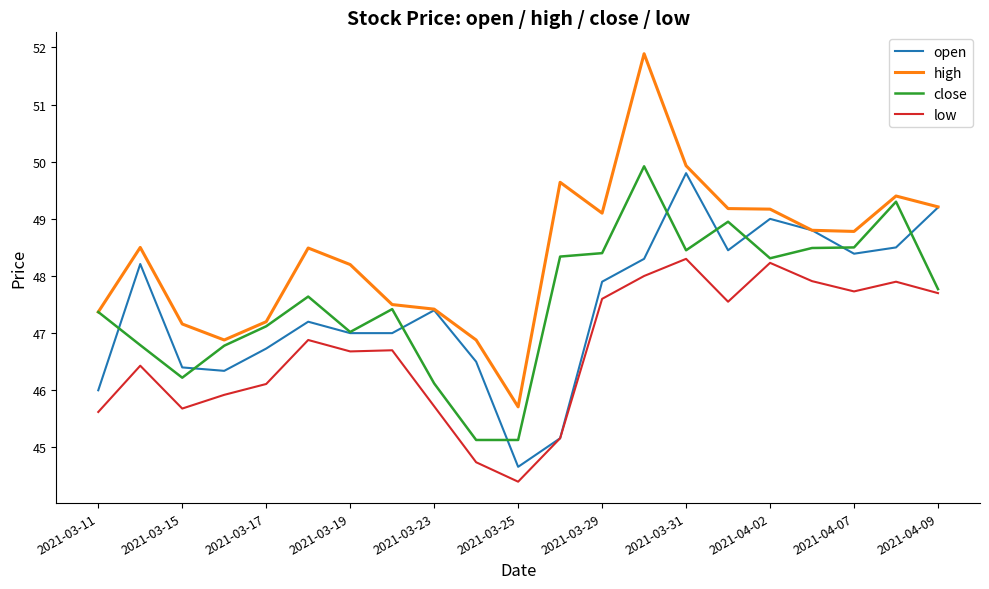

Does the chart display data point markers on the line(s)?

No